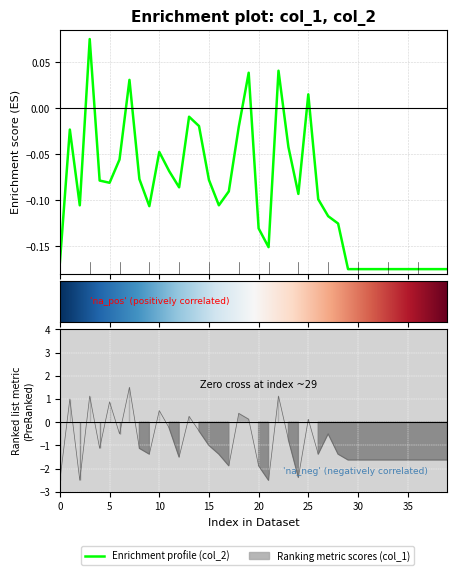

What are all the series names shown in the legend?

col_1, col_2